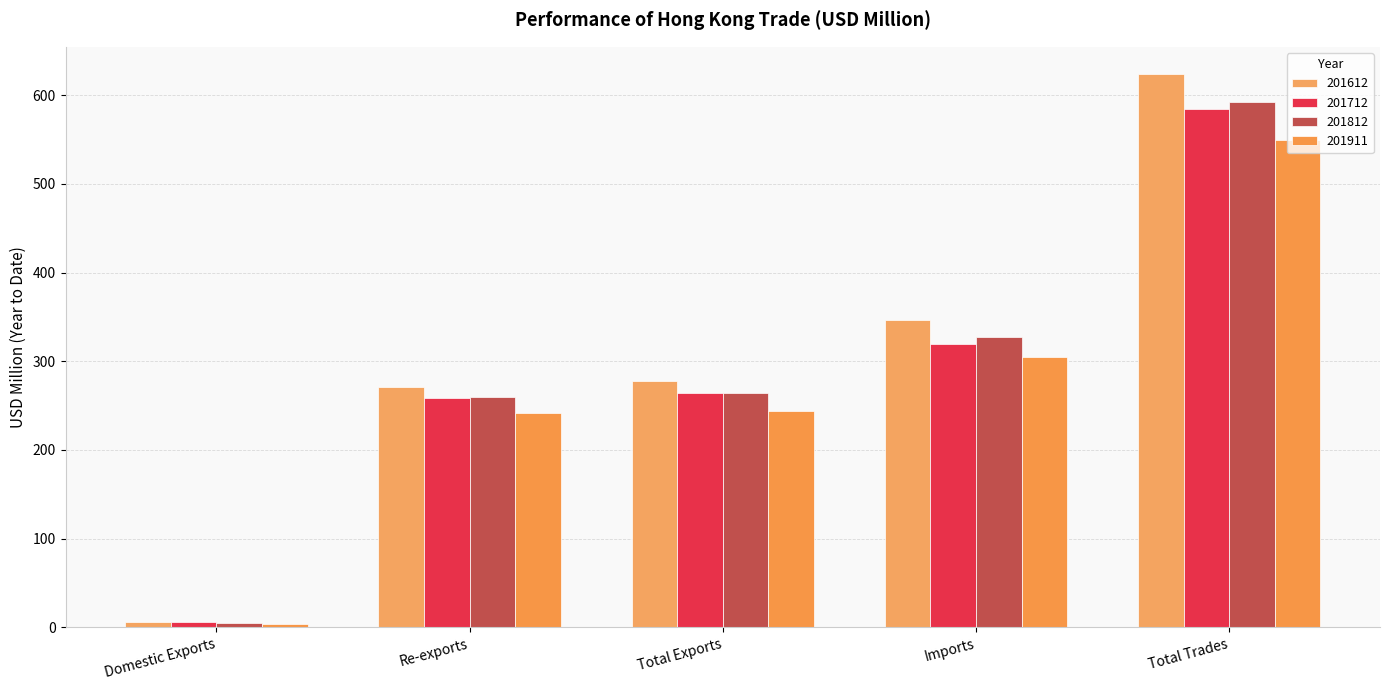

At how many categories does at least one series exceed 302?

2